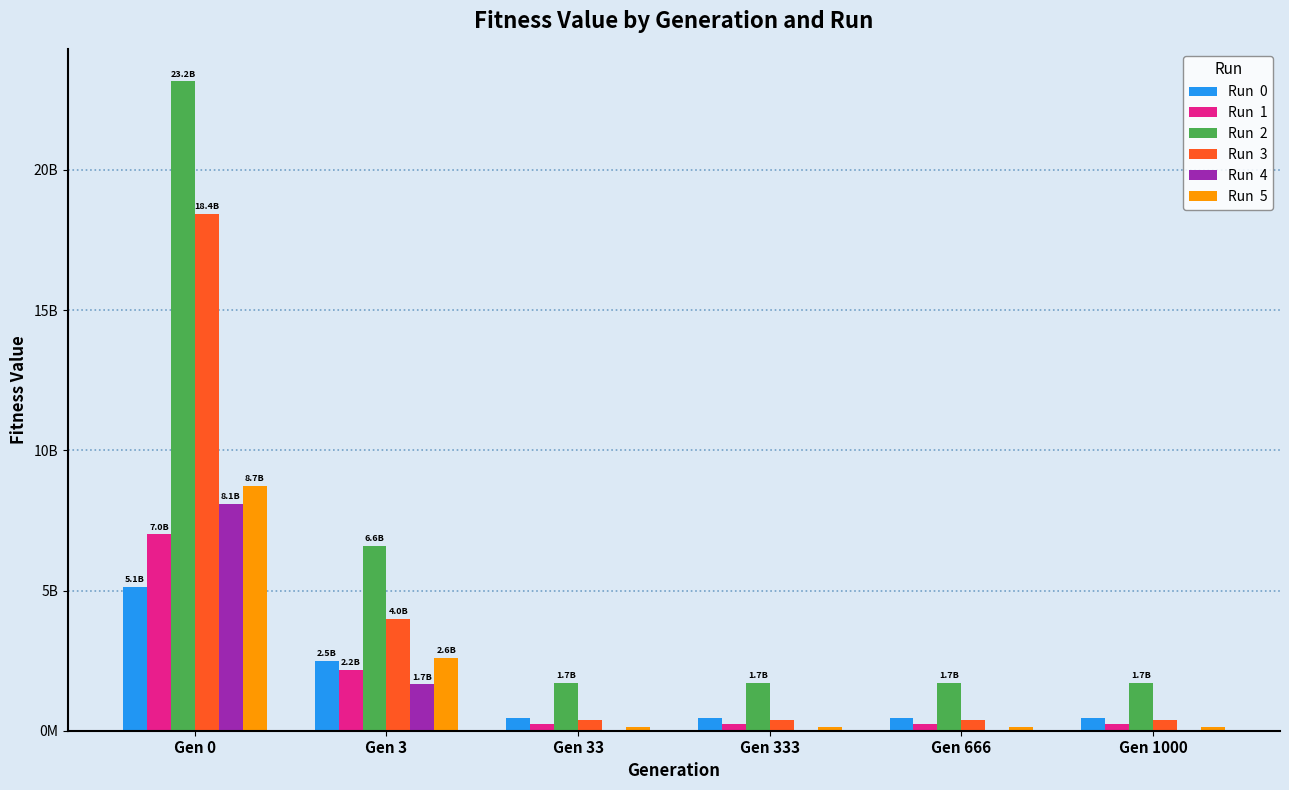

Are the bars horizontal?

No